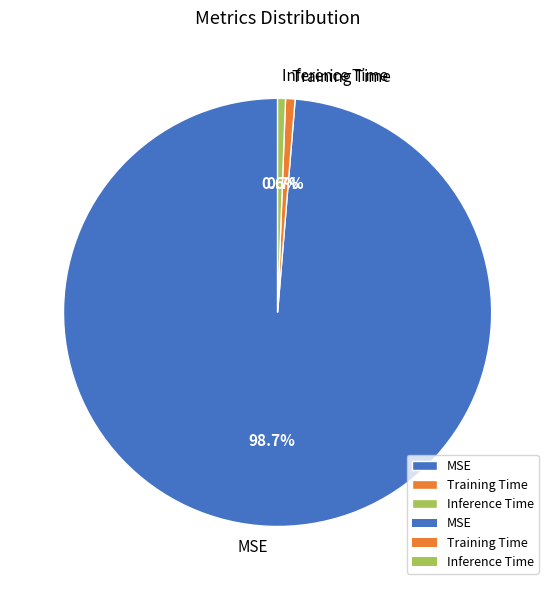

Do Inference Time and Training Time together represent more than half of the pie?

No